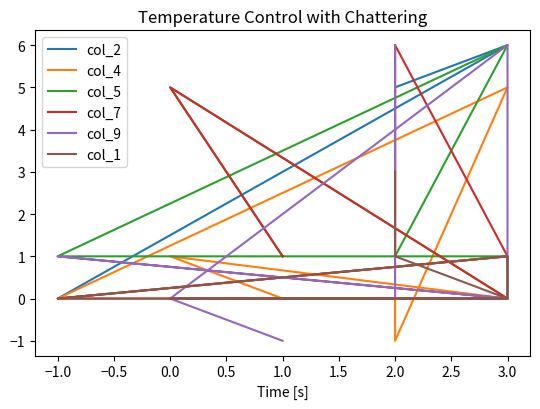

What are all the series names shown in the legend?

col_2, col_4, col_5, col_7, col_9, col_1